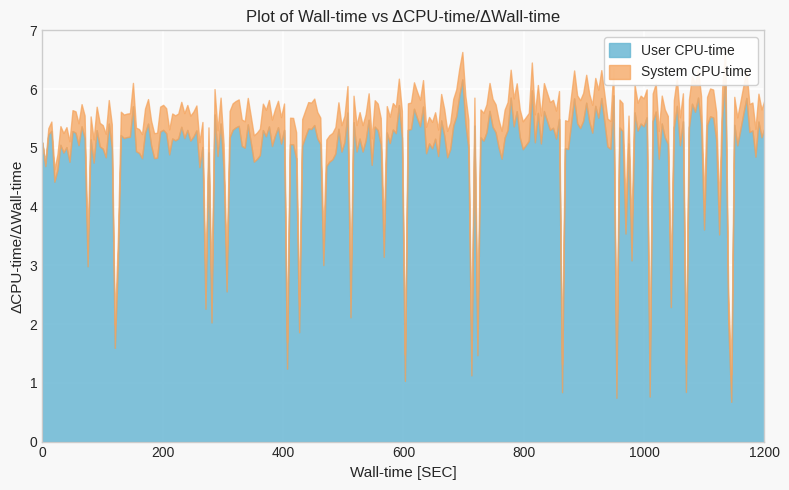

Between 17 and 28, which is larger?

17